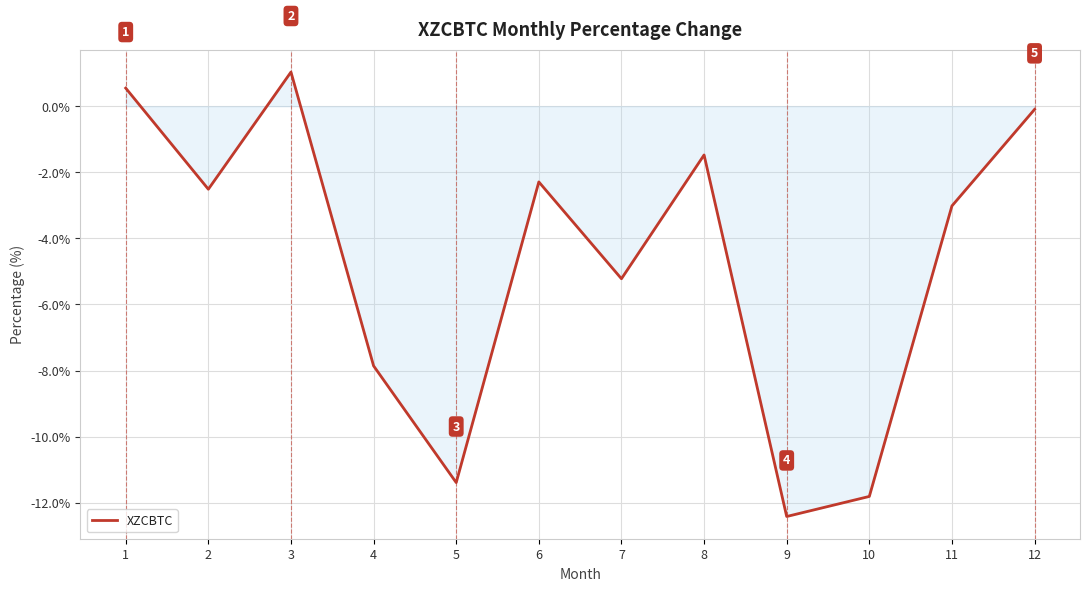

What is the average value?

-4.7